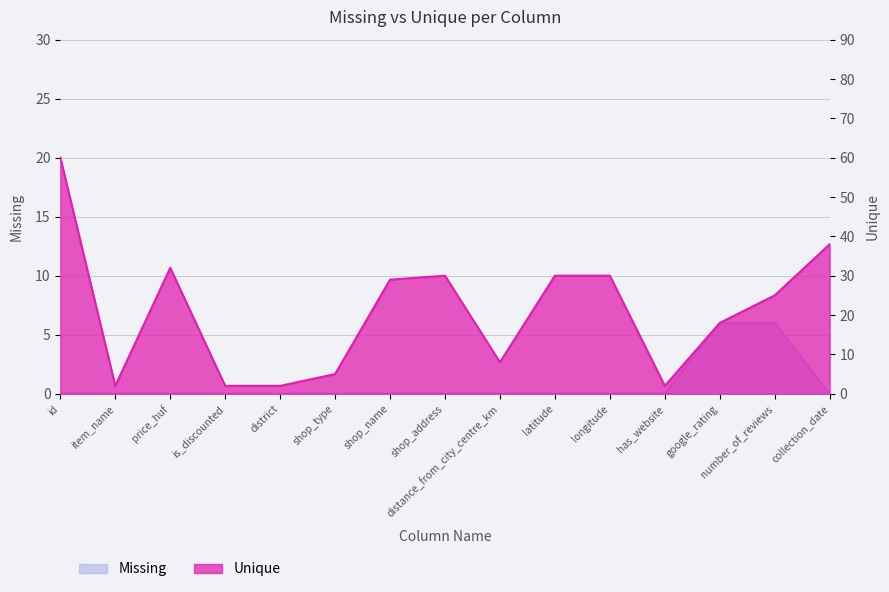

What is the greatest value displayed?

60